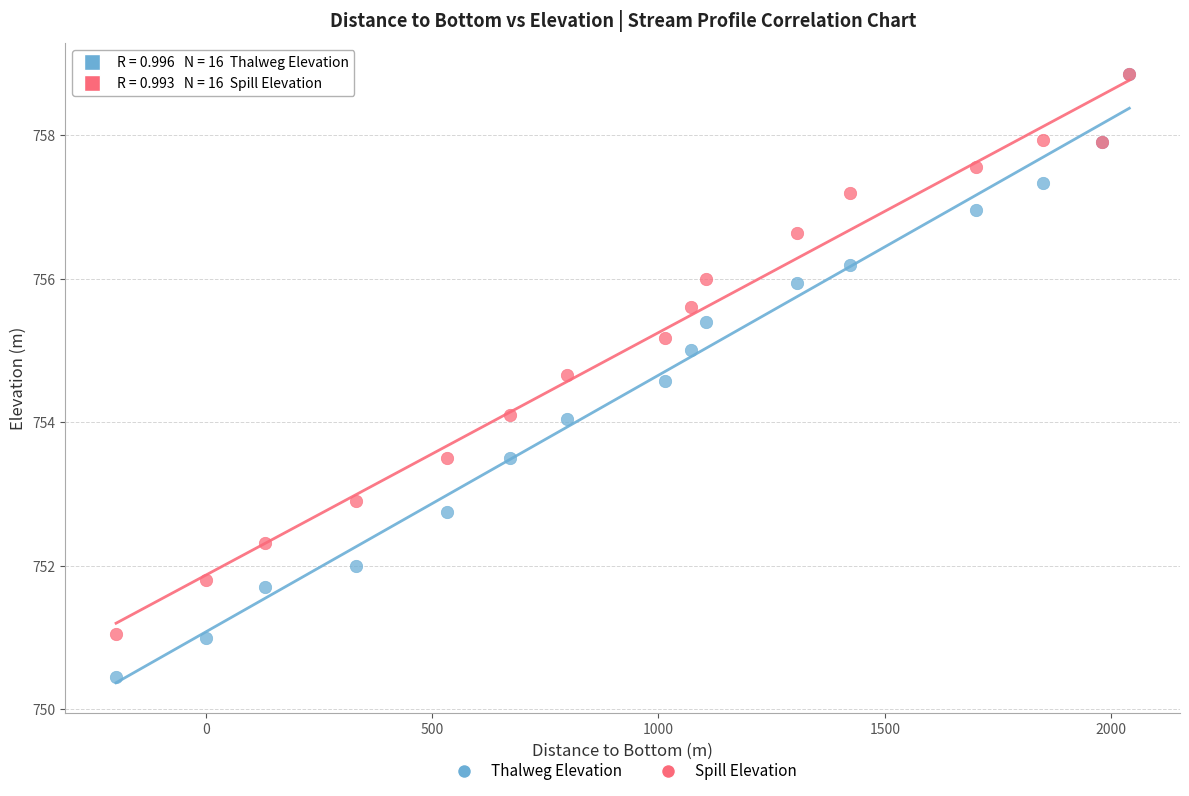

What are all the series names shown in the legend?

Thalweg Elevation, Spill Elevation